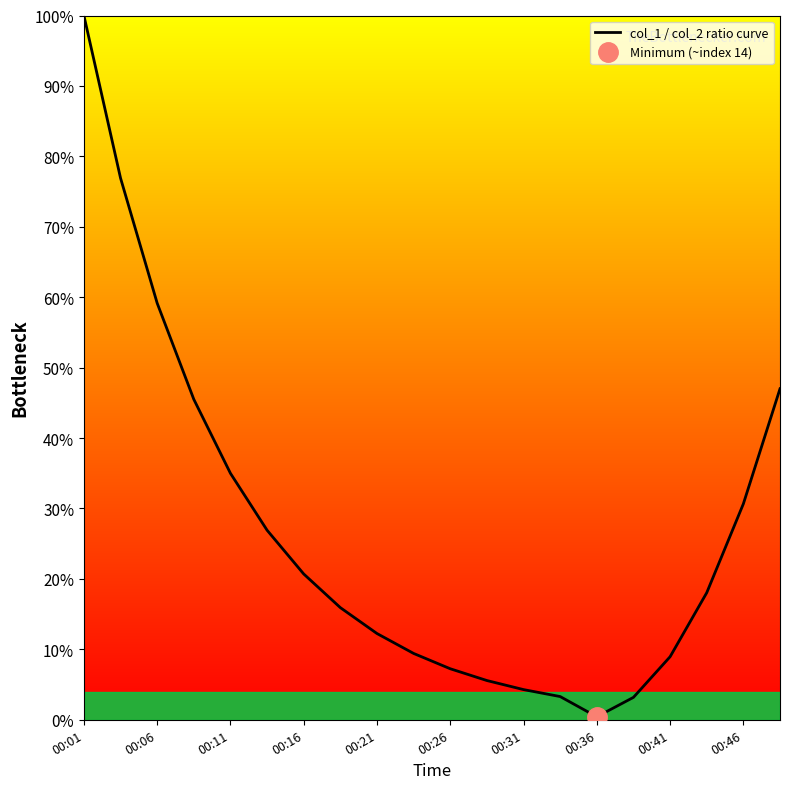

Where is the data nearest to the value 50?

19